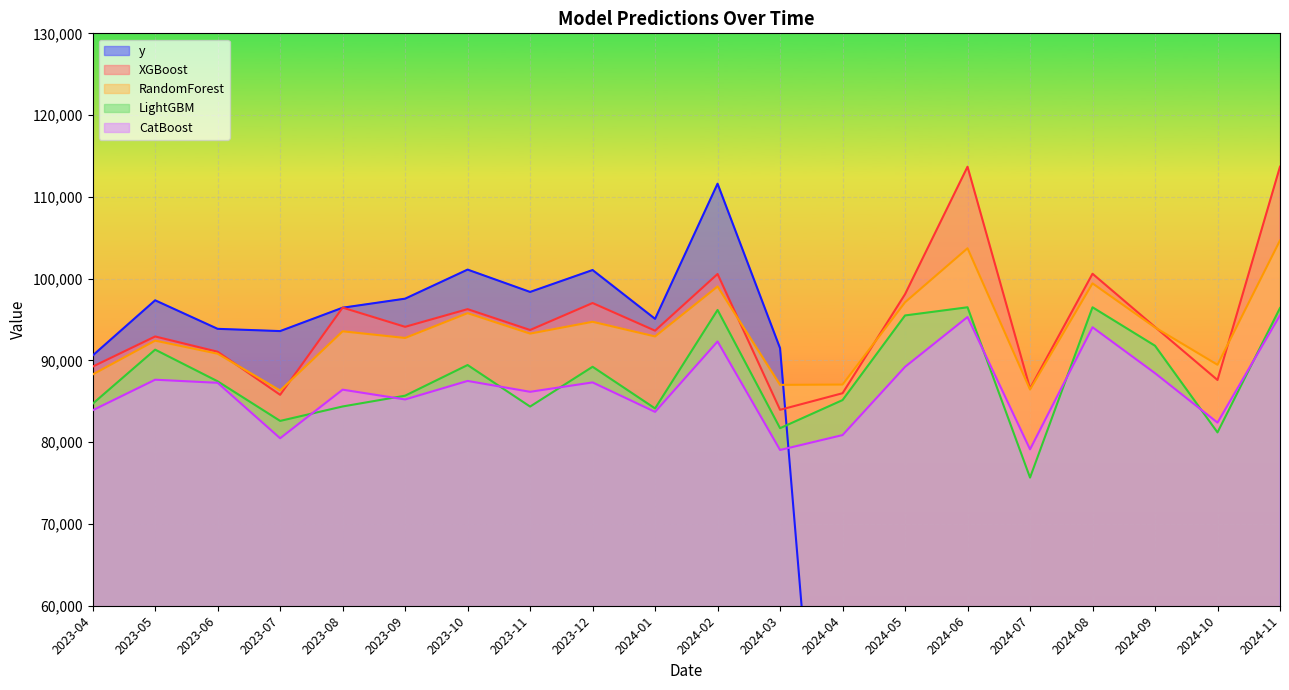

What is the approximate value of CatBoost at 2024-11?

95525.6